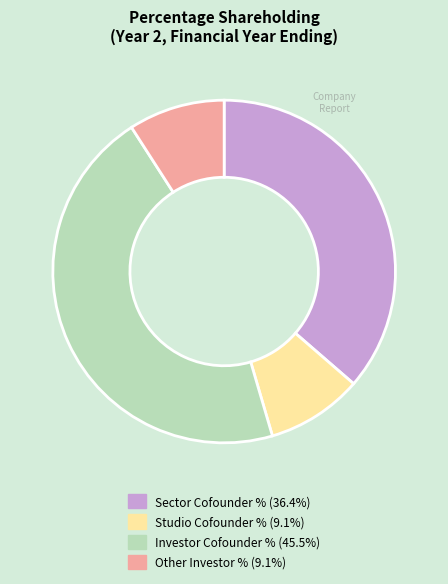

Is the sum of Studio Cofounder % and Sector Cofounder % greater than half?

No